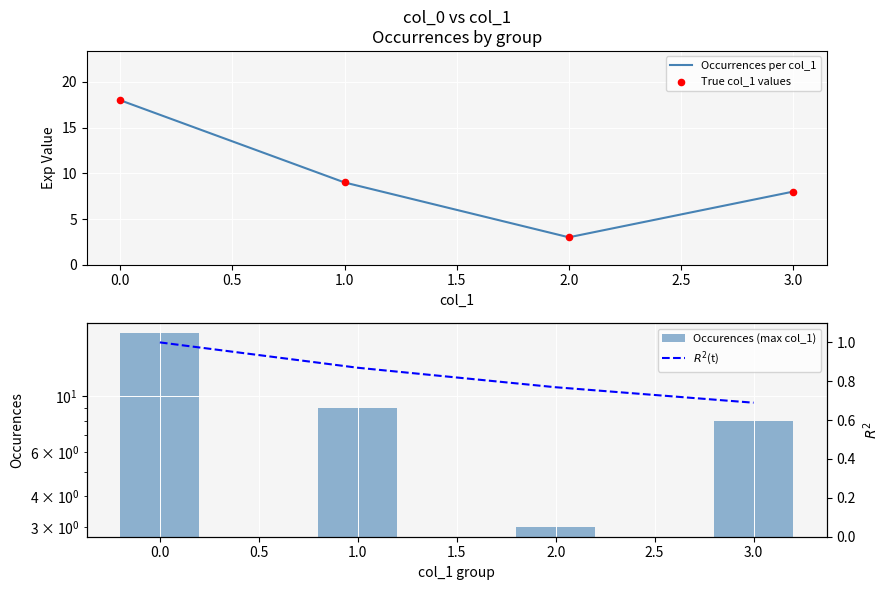

Which series has the largest Y range (max minus min)?

Occurrences per col_1